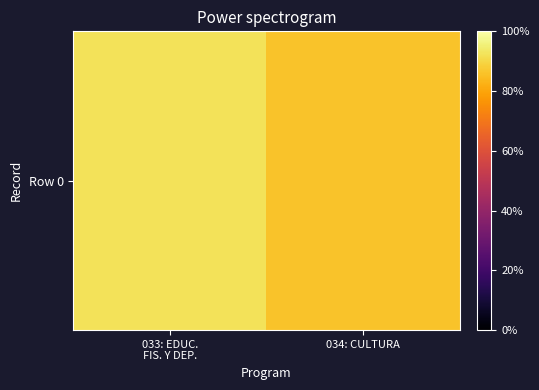

True or false: the data shows 92.4 at 033: EDUC.
FIS. Y DEP..

True